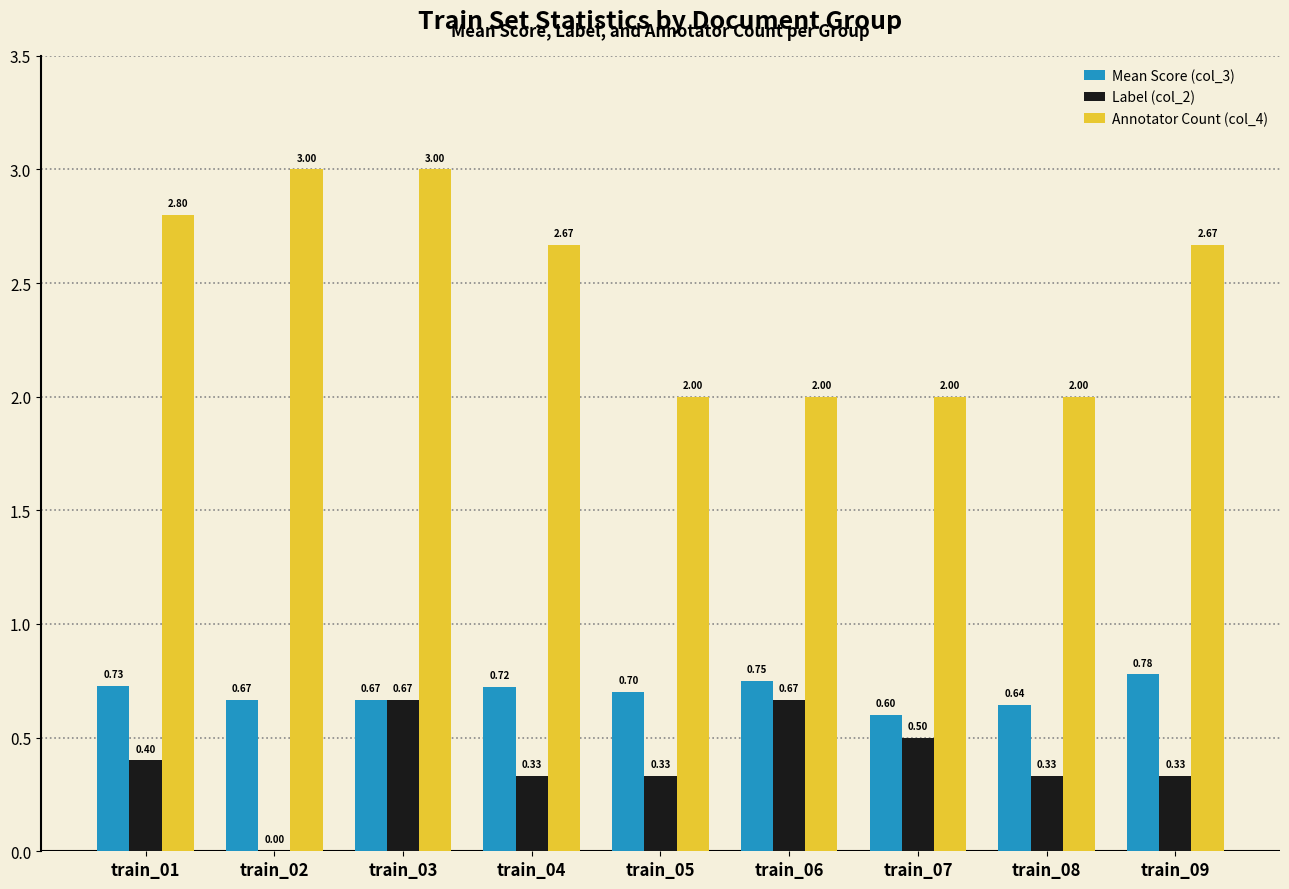

Which series has the largest total across all categories?

Annotator Count (col_4)